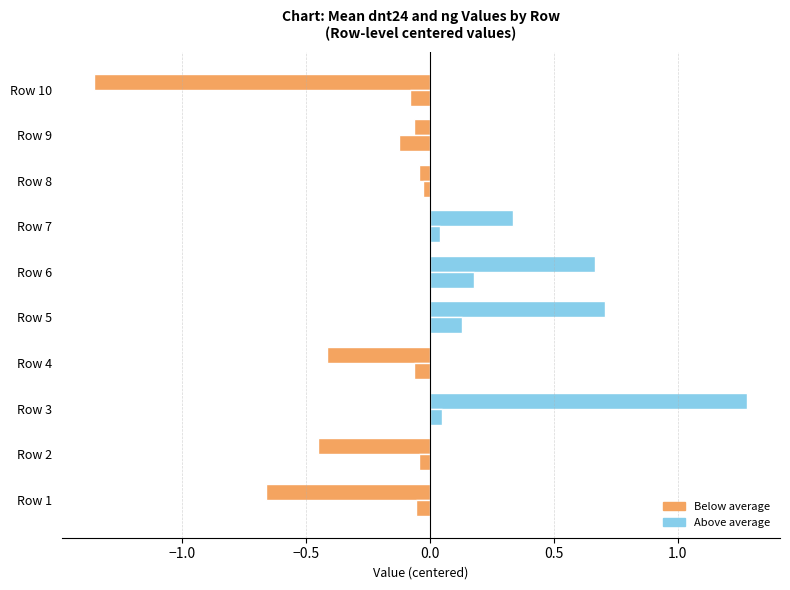

Count the number of categories in the chart.

10